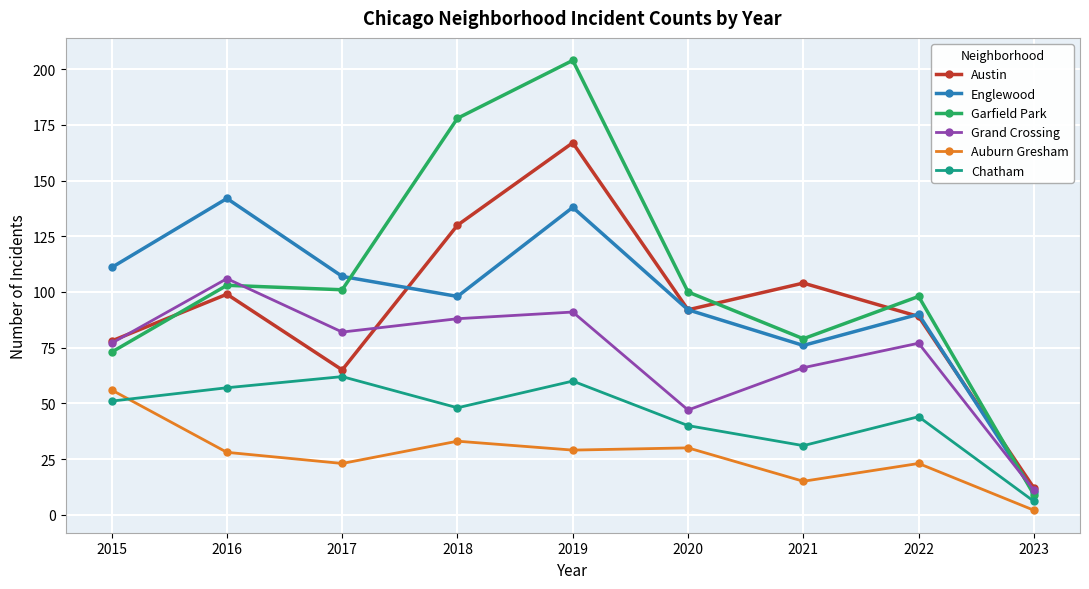

What are all the series names shown in the legend?

Austin, Englewood, Garfield Park, Grand Crossing, Auburn Gresham, Chatham